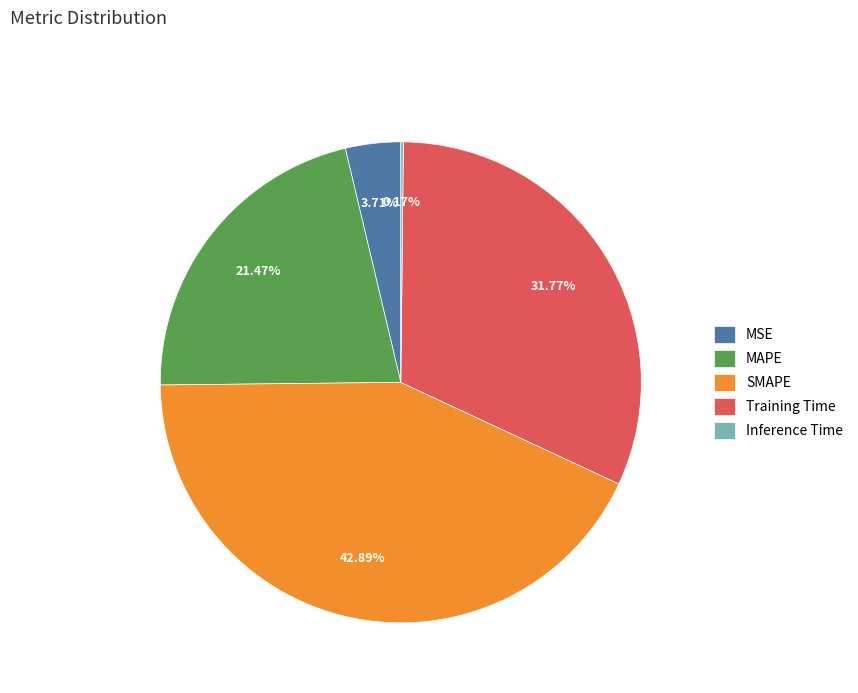

Is it true that MAPE is 21% of the pie?

True